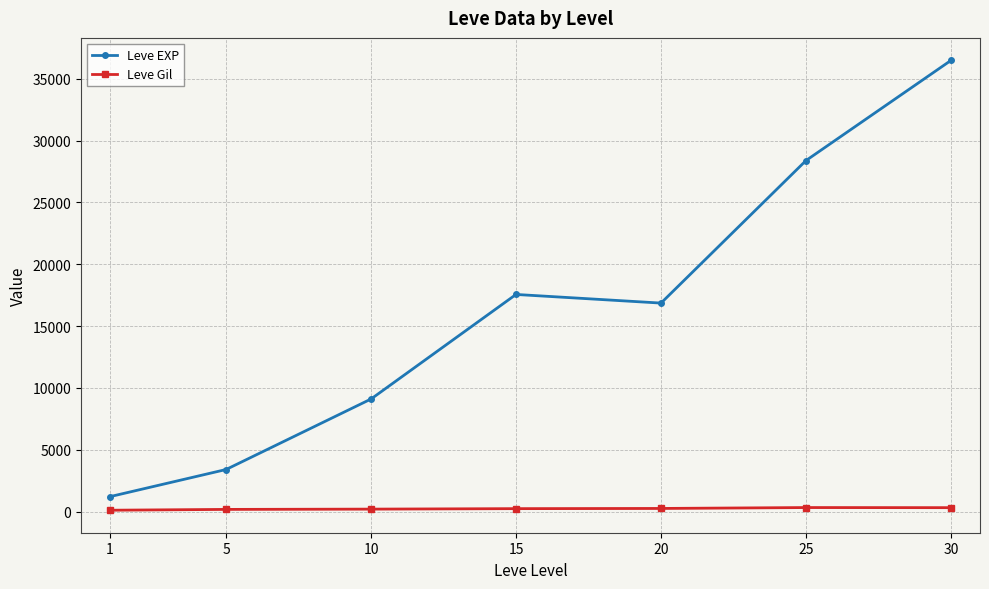

What is the maximum value shown in the chart?

36492.5